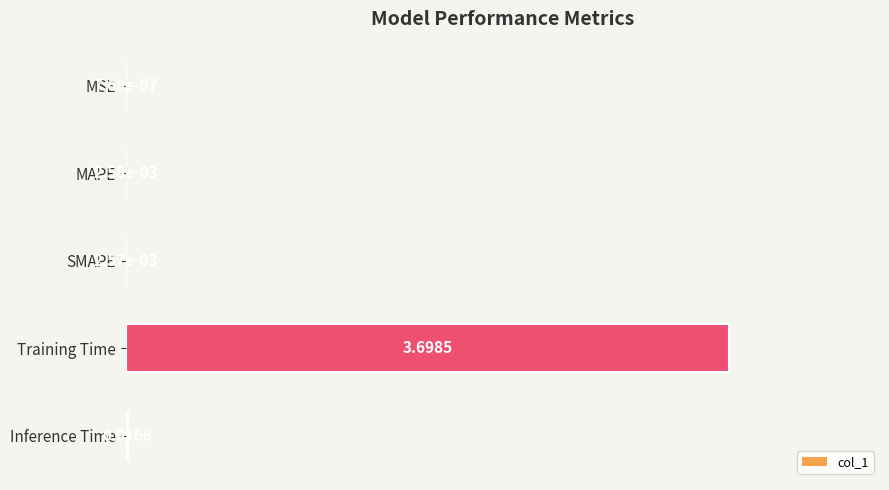

What is the change in value from SMAPE to Training Time?

+1.0